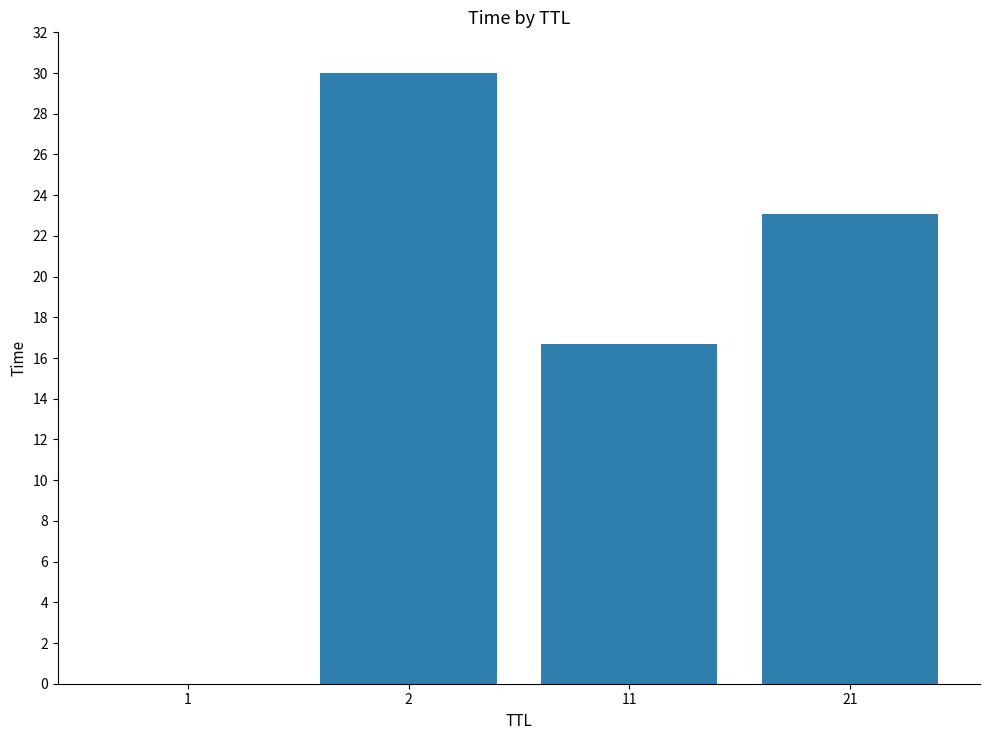

What is the change in value from 1 to 21?

+23.1